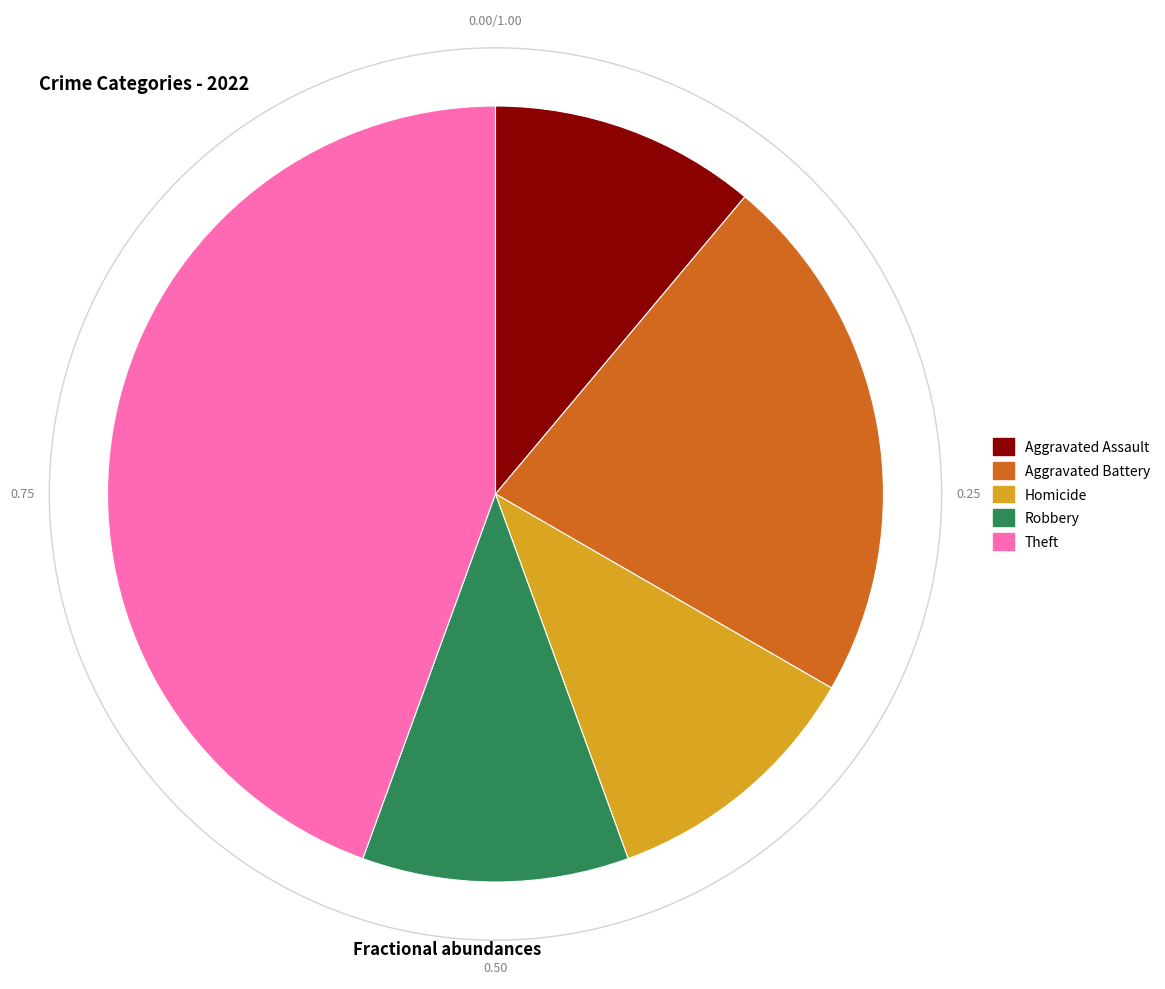

The Aggravated Assault slice represents 18% of the pie. True or false?

False